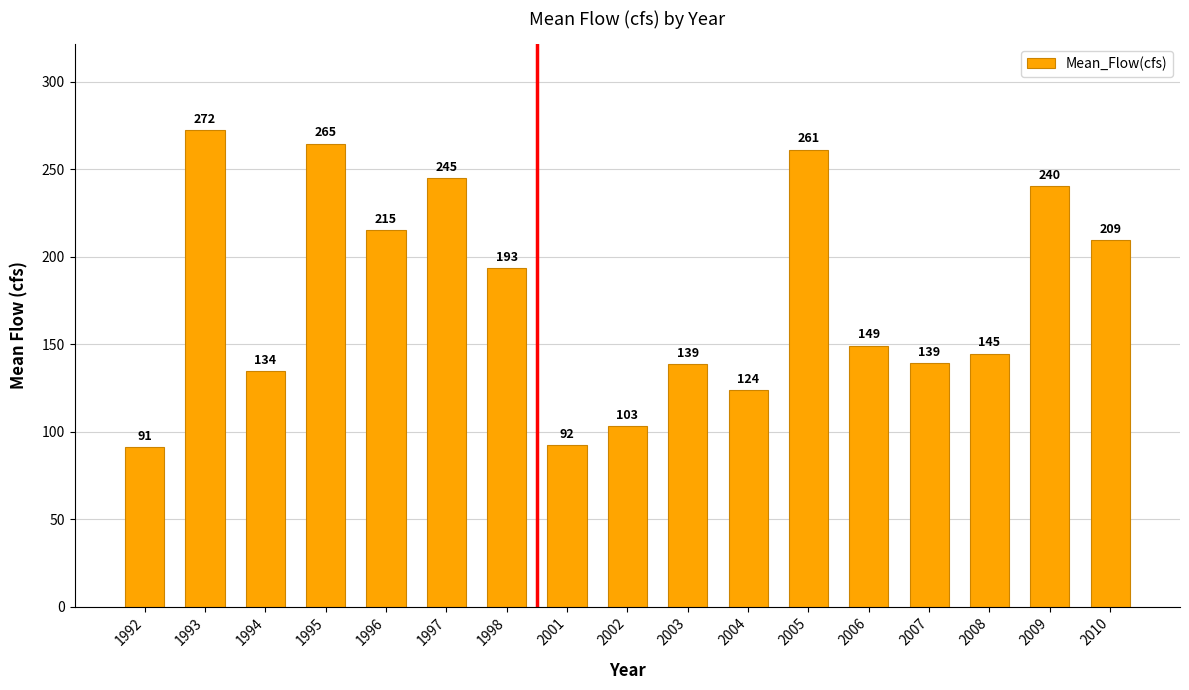

Between 2010 and 2004, which is larger?

2010